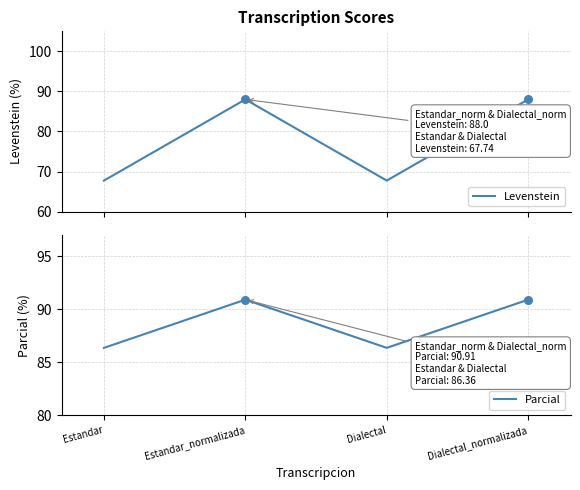

What is the total value across all series at Dialectal?

154.1